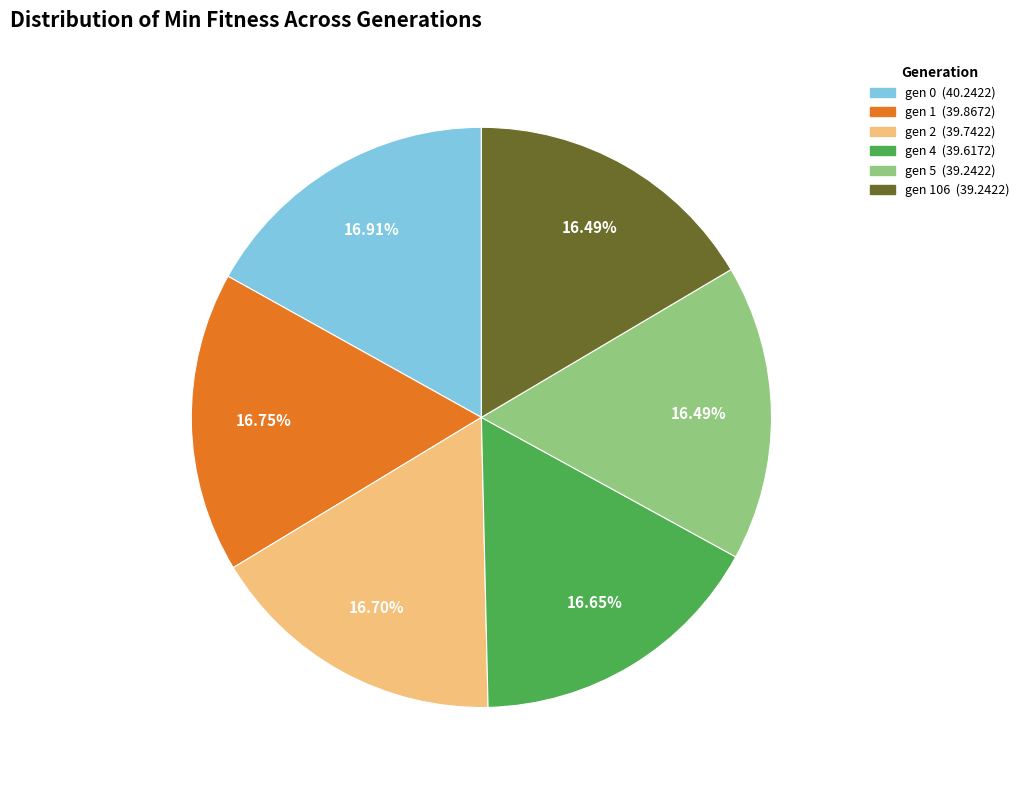

Is there any slice that represents more than half of the pie?

No